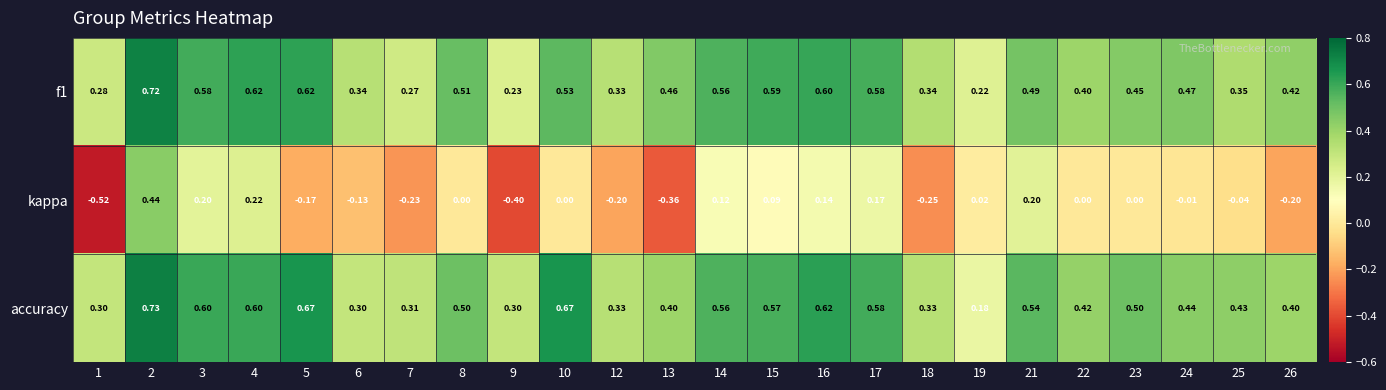

Is the value of kappa at 19 greater than the value of f1 at 13?

No